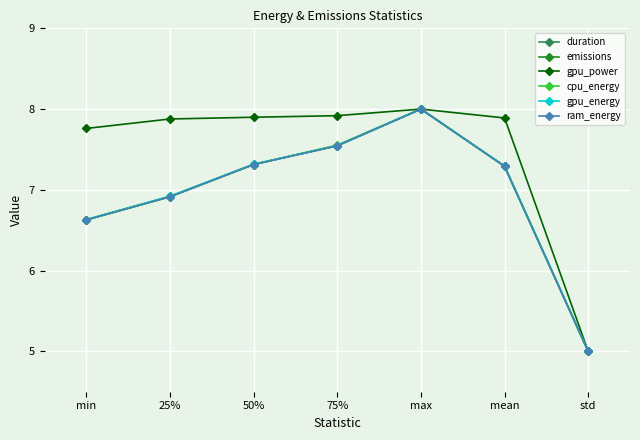

What is the sum of the duration values at mean and 75%?

14.8